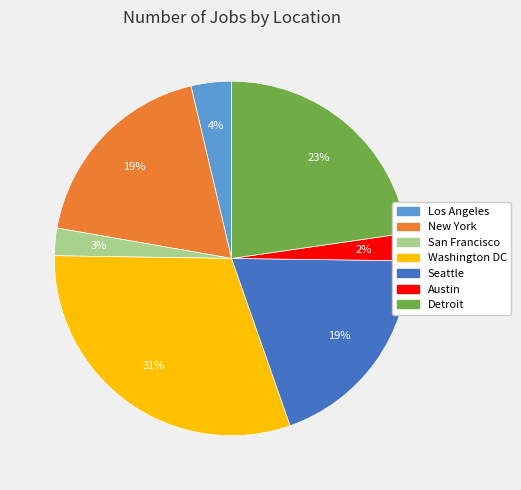

To the nearest percent, what is the average slice percentage?

14%